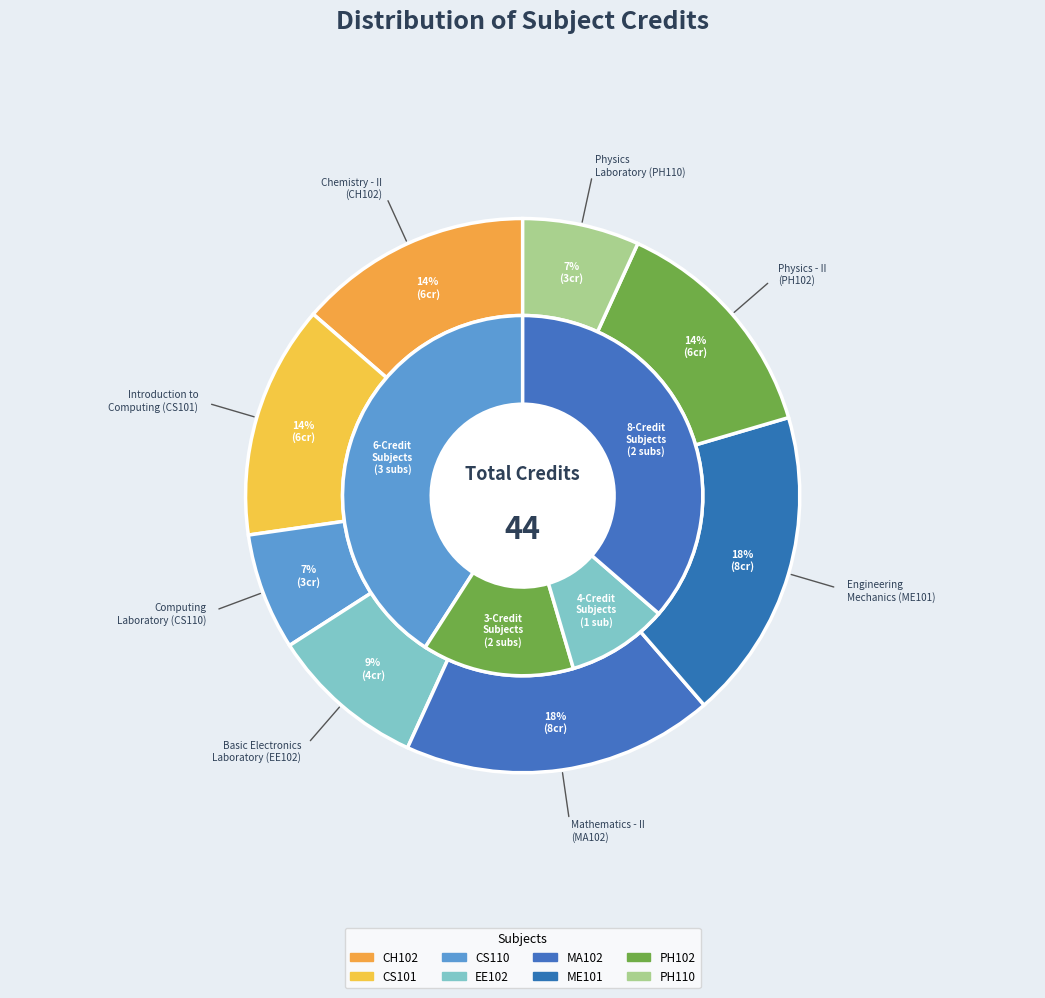

Approximately how many times larger is the value at Physics - II
(PH102) compared to Physics
Laboratory (PH110)?

2.0